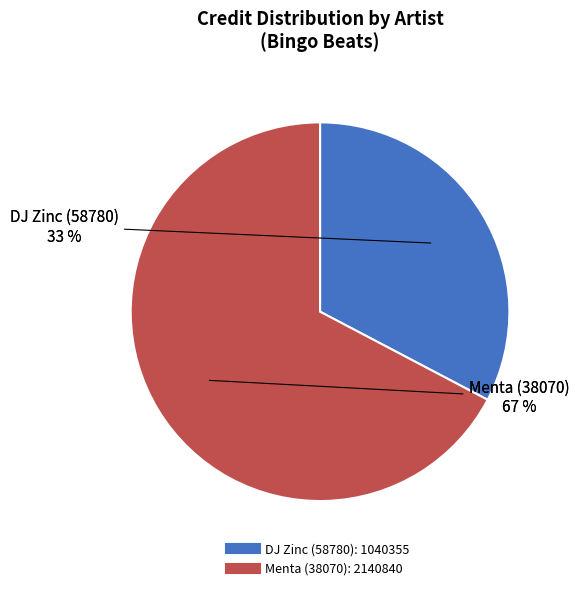

What percentage do Menta (38070) and DJ Zinc (58780) together represent?

100.0%